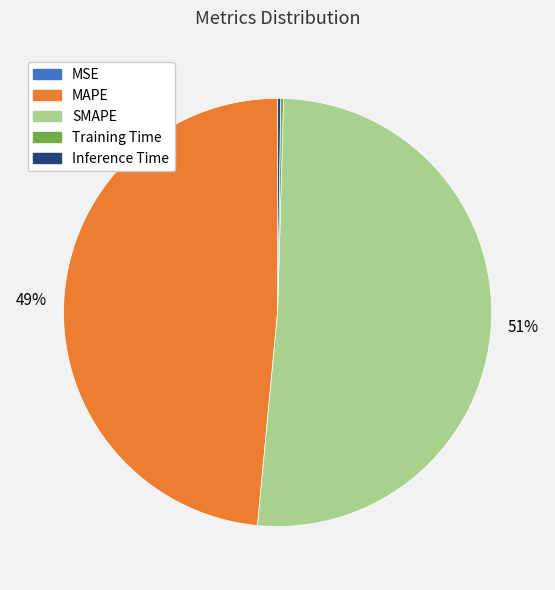

To the nearest percent, what is the difference between the largest and smallest slice percentages?

51%